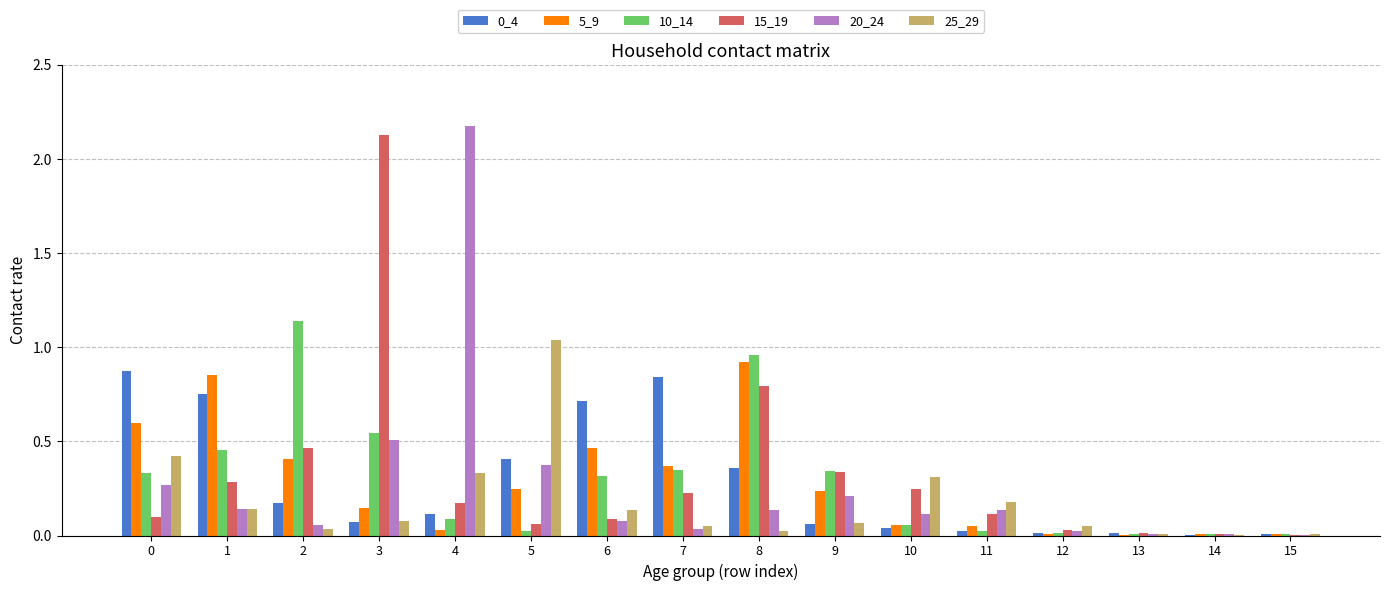

How many categories are shown in the chart?

16